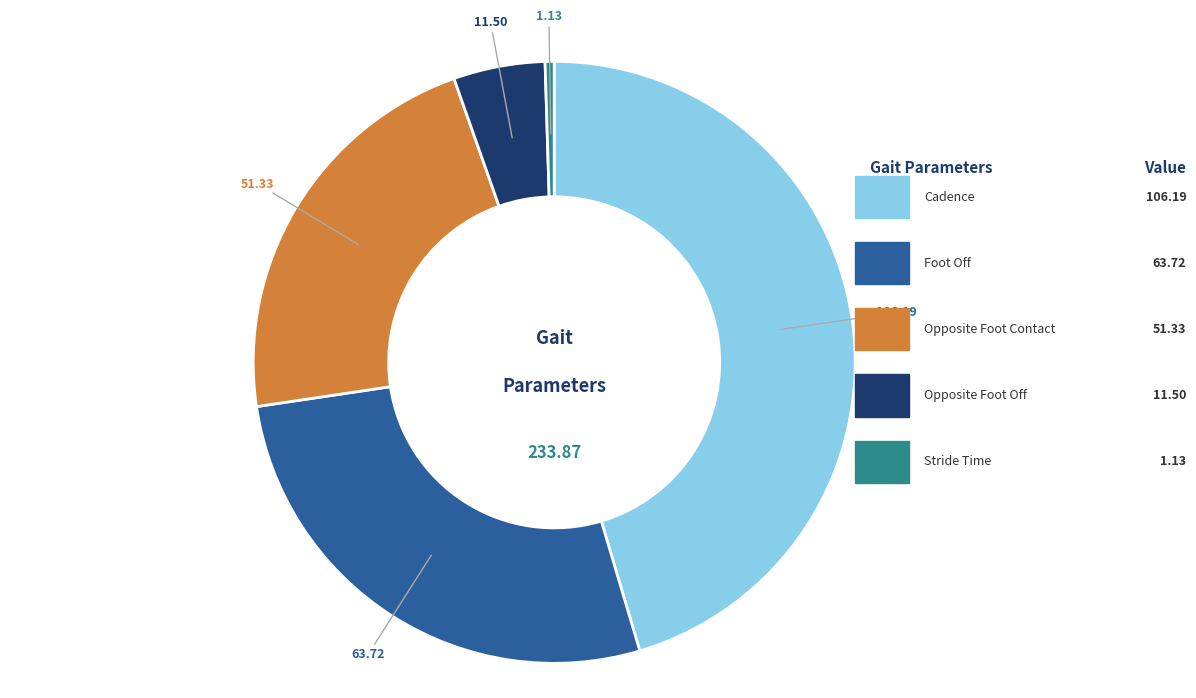

Does any single category account for the majority?

No